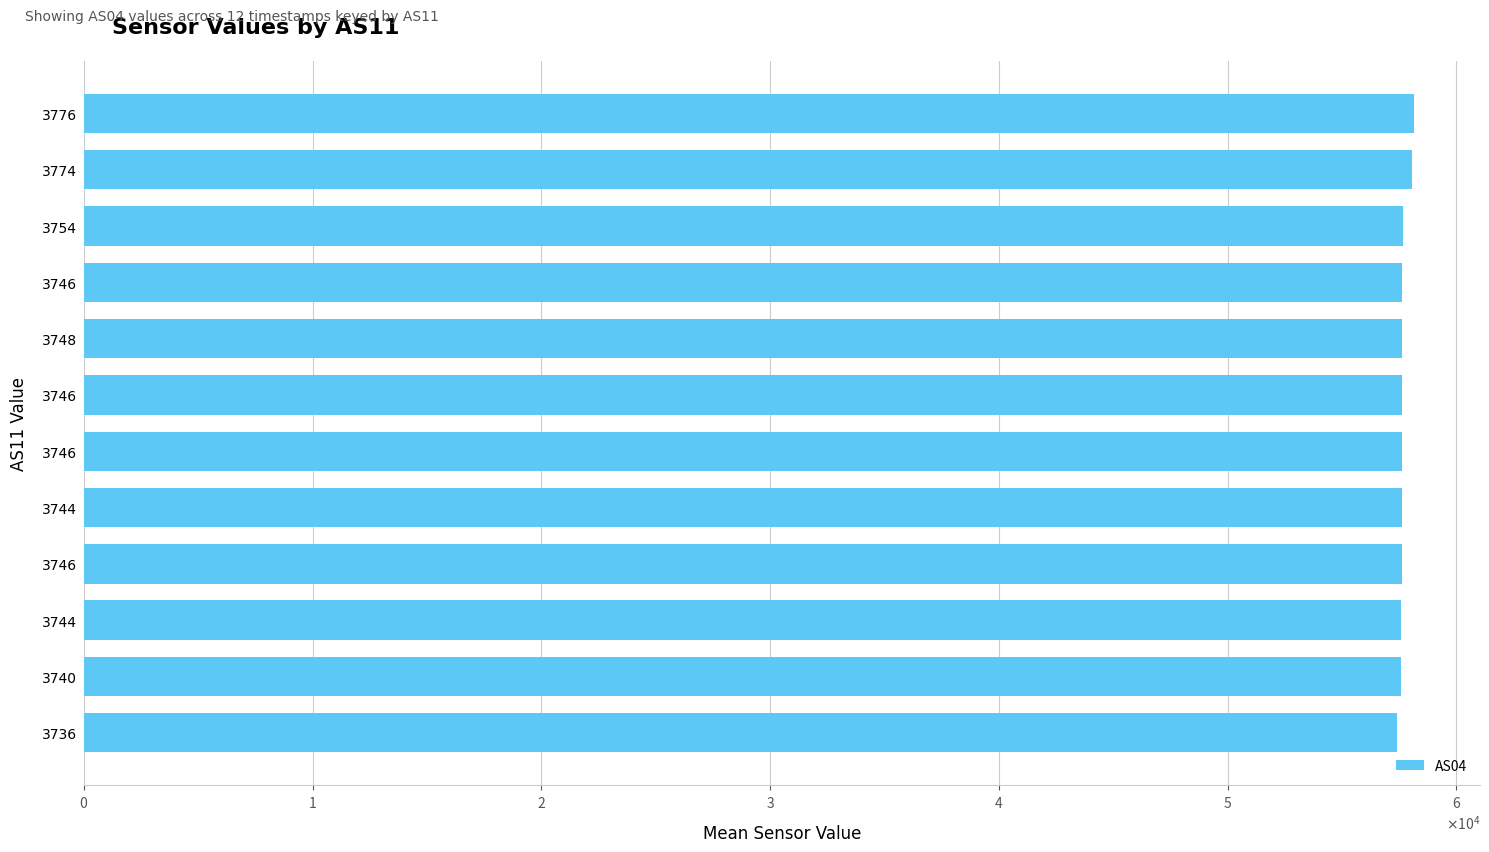

What is the difference between the second highest and minimum values?

657